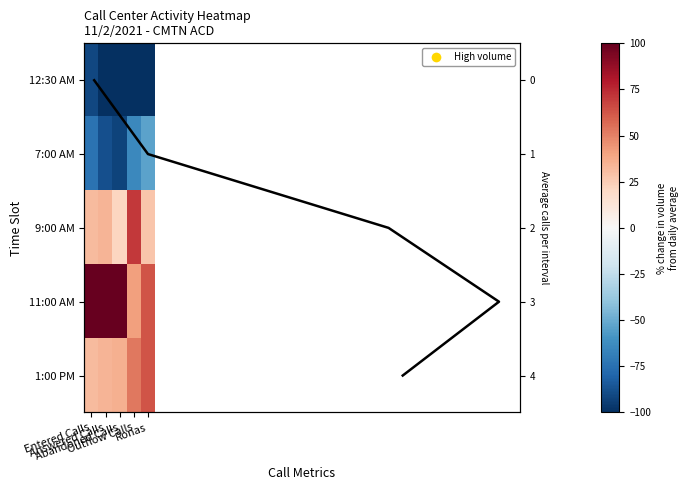

What is the average value of the 9:00 AM series?

37.1